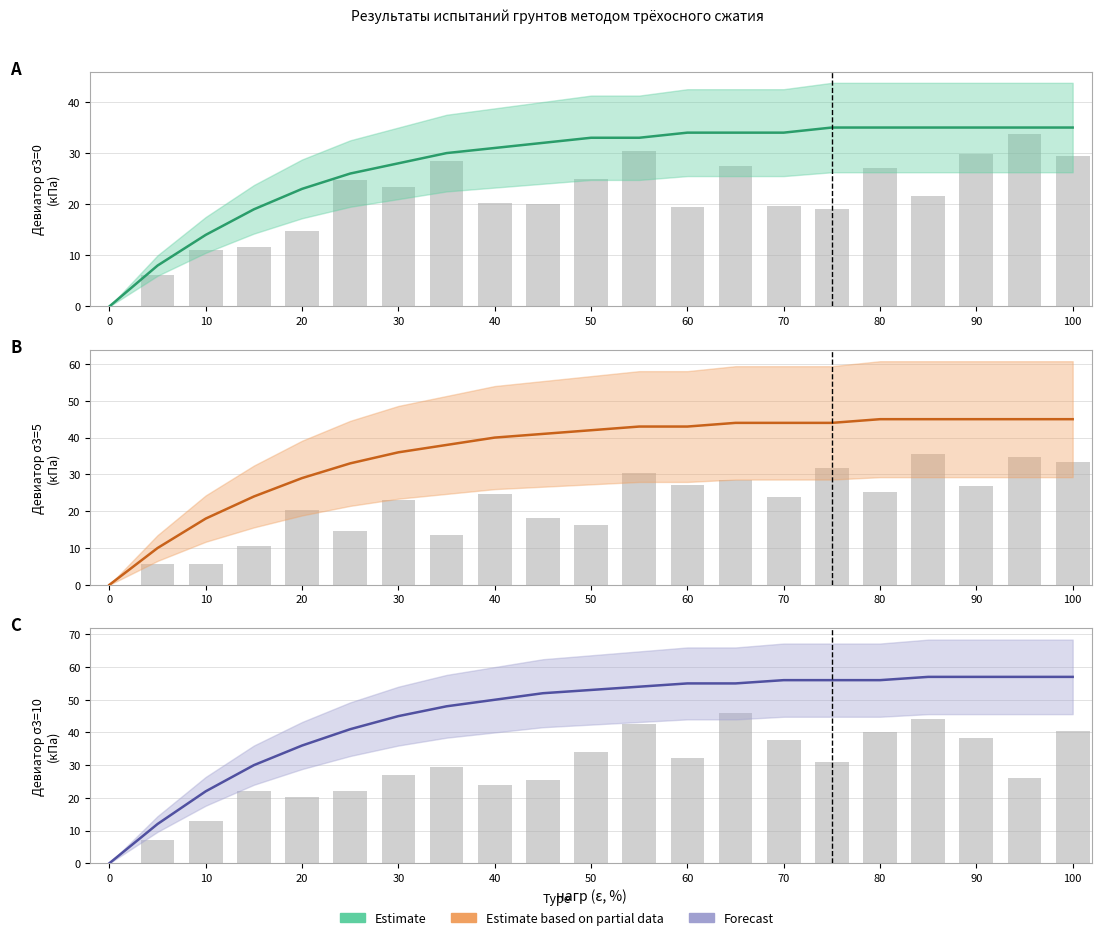

At how many categories does at least one series exceed 24?

18